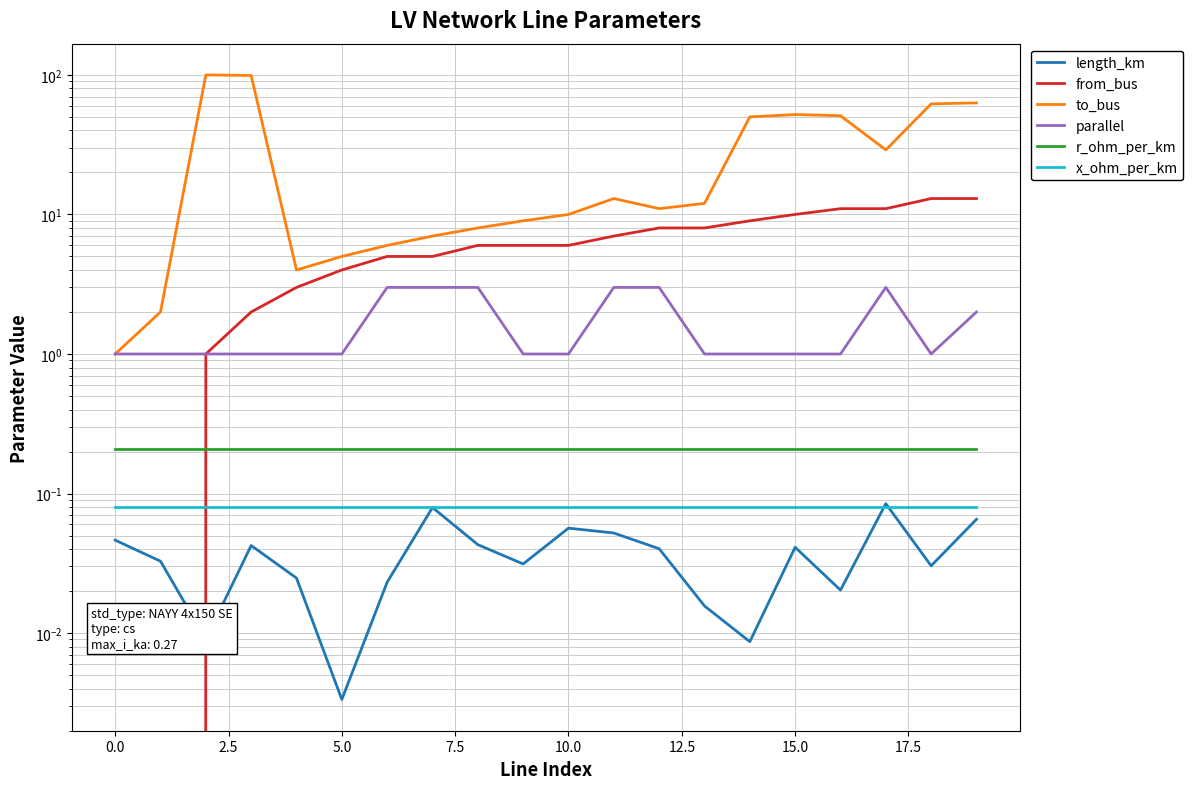

In length_km, how many points are higher than both neighbors (excluding endpoints)?

5